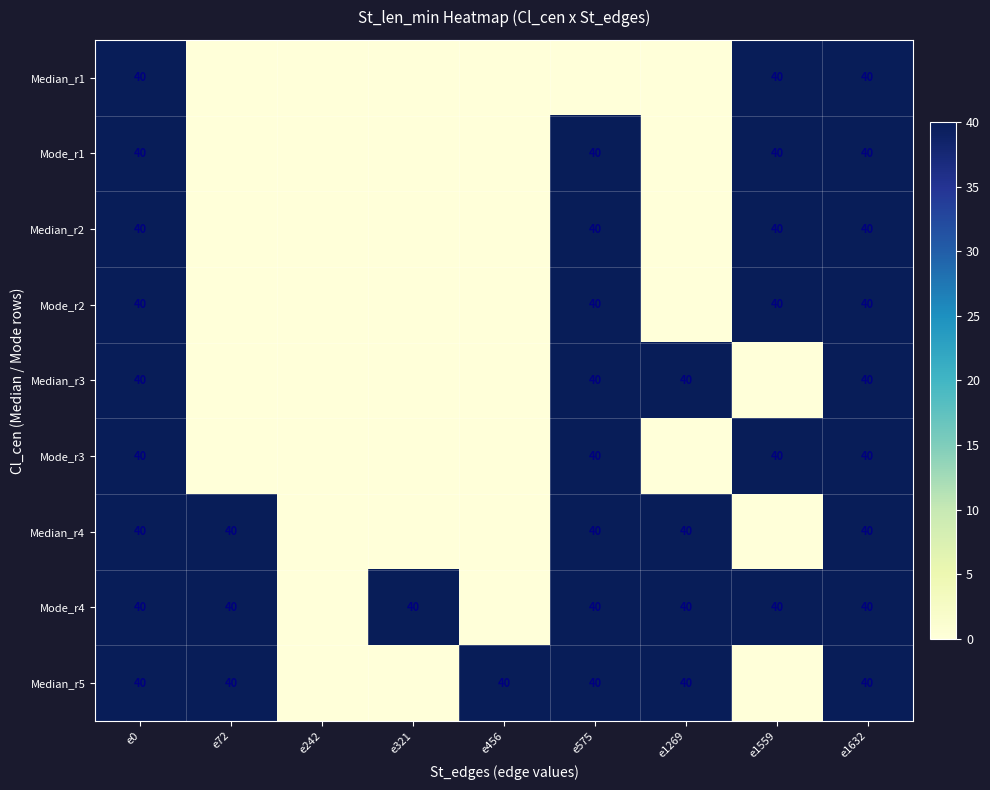

Which label corresponds to the smallest value in the chart?

e72